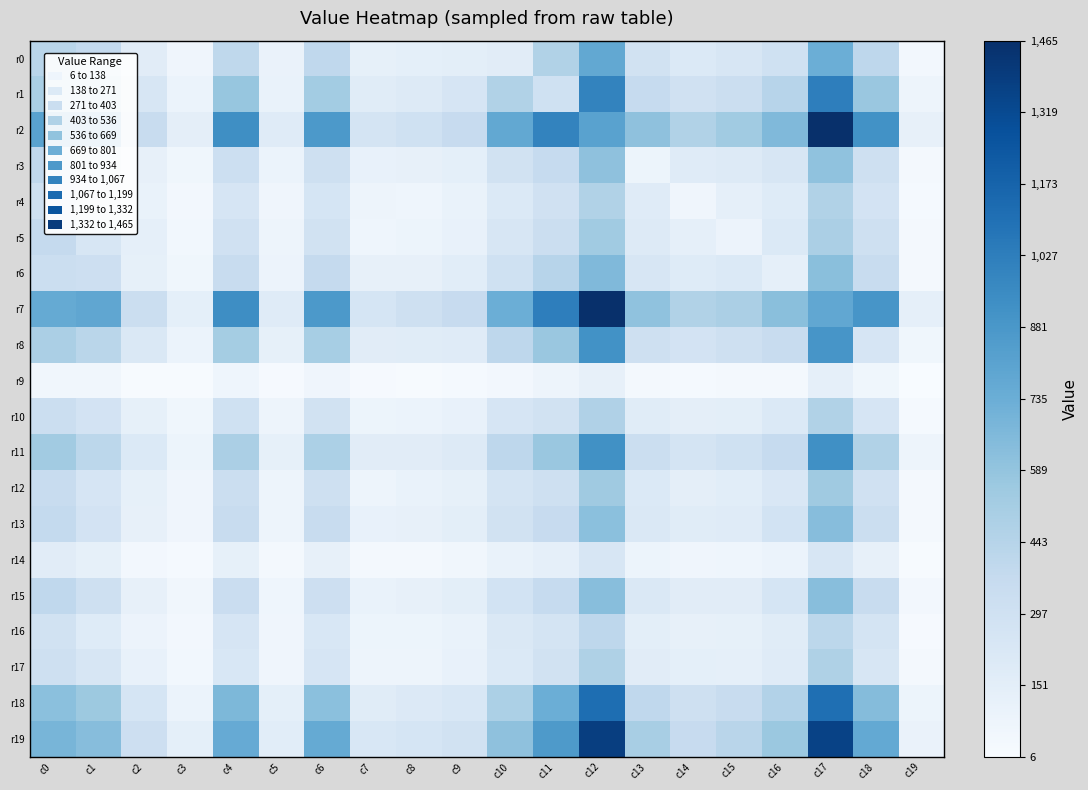

Reading left to right, extract all data points from this chart.

r0: c0=432	c1=384	c2=169	c3=64	c4=402	c5=100	c6=396	c7=130	c8=139	c9=153	c10=170	c11=464	c12=773	c13=289	c14=208	c15=245	c16=299	c17=732	c18=409	c19=43
r1: c0=500	c1=493	c2=245	c3=92	c4=576	c5=106	c6=528	c7=173	c8=189	c9=247	c10=464	c11=298	c12=992	c13=369	c14=295	c15=331	c16=435	c17=1025	c18=568	c19=78
r2: c0=813	c1=819	c2=358	c3=144	c4=933	c5=181	c6=871	c7=265	c8=299	c9=360	c10=773	c11=992	c12=815	c13=608	c14=466	c15=539	c16=656	c17=1465	c18=913	c19=121
r3: c0=395	c1=272	c2=121	c3=62	c4=325	c5=93	c6=305	c7=113	c8=124	c9=140	c10=289	c11=369	c12=608	c13=85	c14=180	c15=194	c16=240	c17=601	c18=312	c19=37
r4: c0=310	c1=233	c2=108	c3=44	c4=246	c5=63	c6=252	c7=75	c8=72	c9=106	c10=208	c11=295	c12=466	c13=180	c14=65	c15=133	c16=188	c17=467	c18=271	c19=28
r5: c0=372	c1=240	c2=132	c3=51	c4=291	c5=77	c6=283	c7=69	c8=81	c9=119	c10=245	c11=331	c12=539	c13=194	c14=133	c15=87	c16=207	c17=491	c18=307	c19=38
r6: c0=335	c1=318	c2=131	c3=62	c4=356	c5=91	c6=372	c7=120	c8=121	c9=161	c10=299	c11=435	c12=656	c13=240	c14=188	c15=207	c16=135	c17=625	c18=355	c19=33
r7: c0=759	c1=785	c2=330	c3=142	c4=938	c5=179	c6=872	c7=253	c8=303	c9=362	c10=732	c11=1025	c12=1465	c13=601	c14=467	c15=491	c16=625	c17=781	c18=893	c19=136
r8: c0=491	c1=424	c2=215	c3=93	c4=520	c5=129	c6=512	c7=167	c8=174	c9=177	c10=409	c11=568	c12=913	c13=312	c14=271	c15=307	c16=355	c17=893	c18=249	c19=61
r9: c0=54	c1=54	c2=17	c3=12	c4=72	c5=19	c6=68	c7=20	c8=17	c9=24	c10=43	c11=78	c12=121	c13=37	c14=28	c15=38	c16=33	c17=136	c18=61	c19=6
r10: c0=335	c1=271	c2=127	c3=60	c4=301	c5=78	c6=283	c7=84	c8=96	c9=116	c10=246	c11=285	c12=470	c13=173	c14=144	c15=152	c16=210	c17=466	c18=247	c19=28
r11: c0=536	c1=415	c2=210	c3=82	c4=491	c5=126	c6=487	c7=166	c8=168	c9=197	c10=408	c11=570	c12=921	c13=334	c14=268	c15=300	c16=368	c17=924	c18=467	c19=75
r12: c0=350	c1=247	c2=129	c3=65	c4=328	c5=76	c6=312	c7=80	c8=104	c9=129	c10=259	c11=312	c12=543	c13=209	c14=143	c15=165	c16=225	c17=543	c18=295	c19=37
r13: c0=380	c1=269	c2=125	c3=67	c4=354	c5=75	c6=355	c7=109	c8=125	c9=150	c10=283	c11=360	c12=617	c13=218	c14=175	c15=179	c16=274	c17=633	c18=330	c19=38
r14: c0=167	c1=129	c2=45	c3=26	c4=126	c5=35	c6=122	c7=39	c8=39	c9=57	c10=108	c11=136	c12=238	c13=83	c14=67	c15=72	c16=94	c17=236	c18=125	c19=14
r15: c0=399	c1=305	c2=122	c3=55	c4=340	c5=74	c6=317	c7=105	c8=124	c9=152	c10=276	c11=369	c12=628	c13=212	c14=171	c15=171	c16=255	c17=628	c18=355	c19=44
r16: c0=282	c1=184	c2=86	c3=43	c4=247	c5=63	c6=233	c7=81	c8=83	c9=106	c10=217	c11=263	c12=407	c13=152	c14=123	c15=131	c16=174	c17=416	c18=257	c19=23
r17: c0=309	c1=234	c2=111	c3=51	c4=229	c5=67	c6=251	c7=76	c8=75	c9=115	c10=211	c11=280	c12=476	c13=169	c14=141	c15=134	c16=180	c17=478	c18=243	c19=33
r18: c0=617	c1=557	c2=253	c3=96	c4=670	c5=139	c6=616	c7=176	c8=201	c9=230	c10=488	c11=731	c12=1113	c13=397	c14=308	c15=349	c16=457	c17=1111	c18=642	c19=84
r19: c0=689	c1=635	c2=315	c3=138	c4=757	c5=160	c6=761	c7=229	c8=256	c9=283	c10=605	c11=865	c12=1384	c13=506	c14=365	c15=430	c16=560	c17=1360	c18=767	c19=98